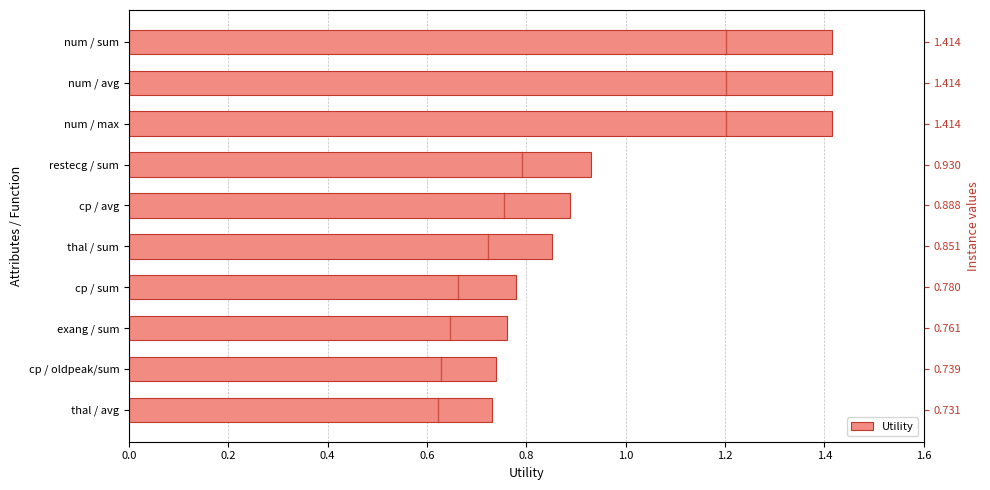

Reading right to left, extract all data points from this chart.

1.4	1.4	1.4	0.9	0.9	0.9	0.8	0.8	0.7	0.7